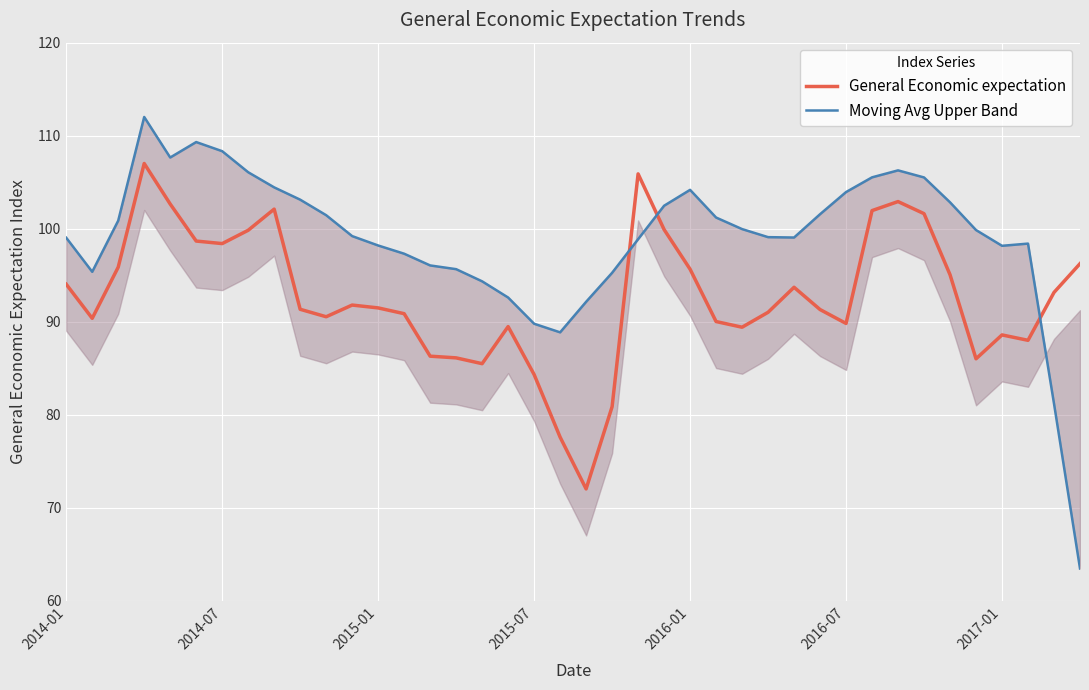

How many categories are shown in the chart?

40